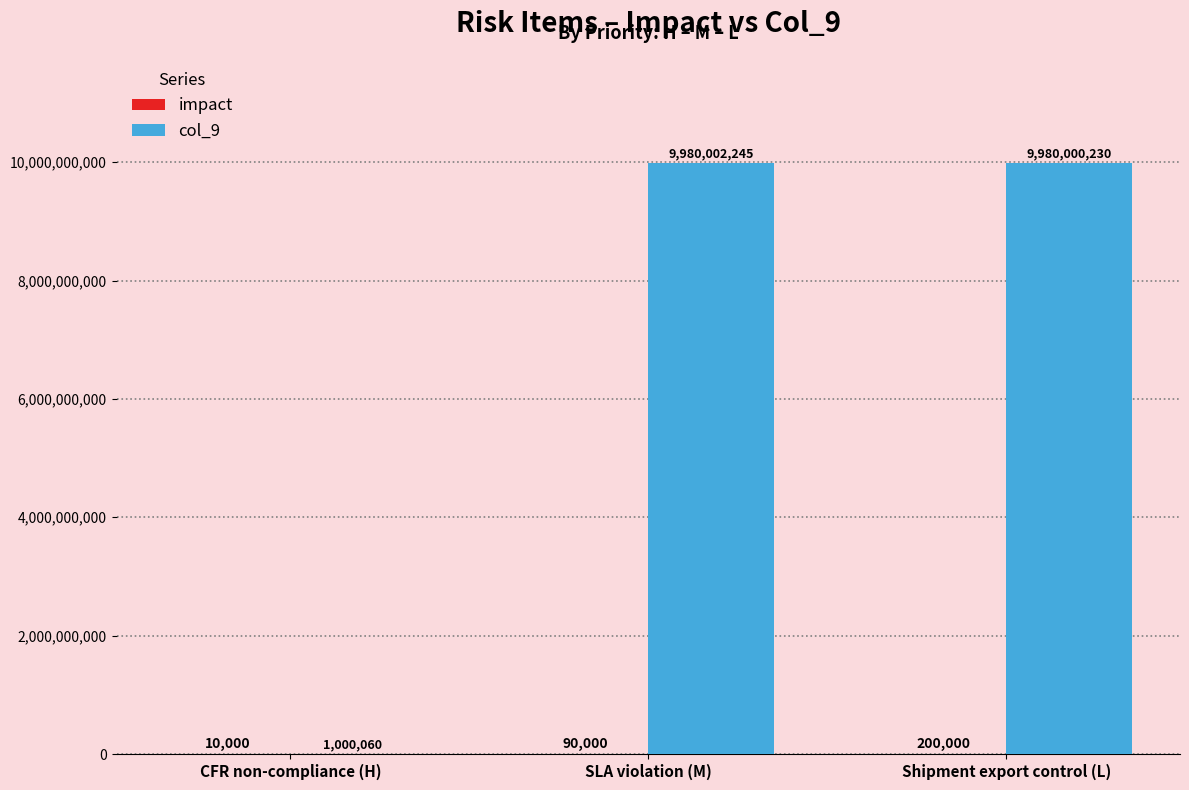

Which series has the largest range (max minus min)?

col_9